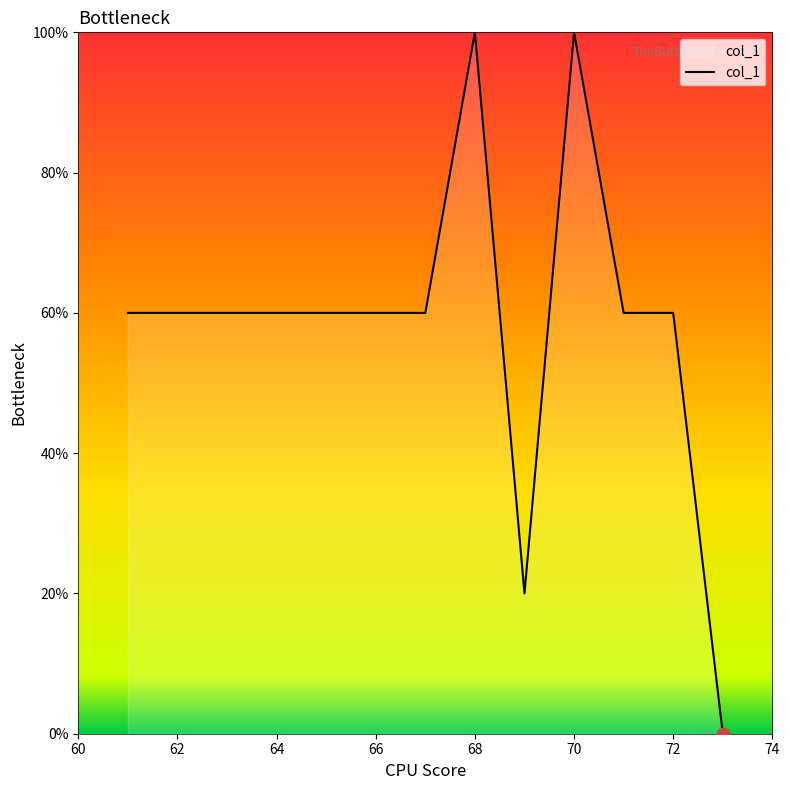

Is this an area chart (filled region under the line)?

Yes